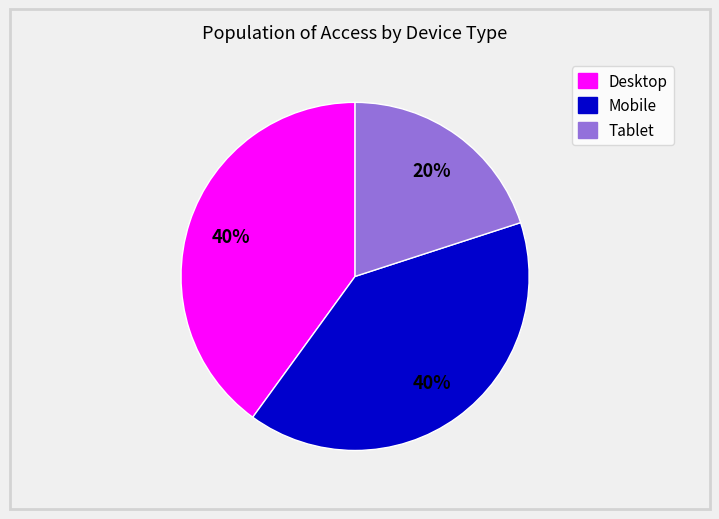

To the nearest percent, what portion does Tablet represent?

20%